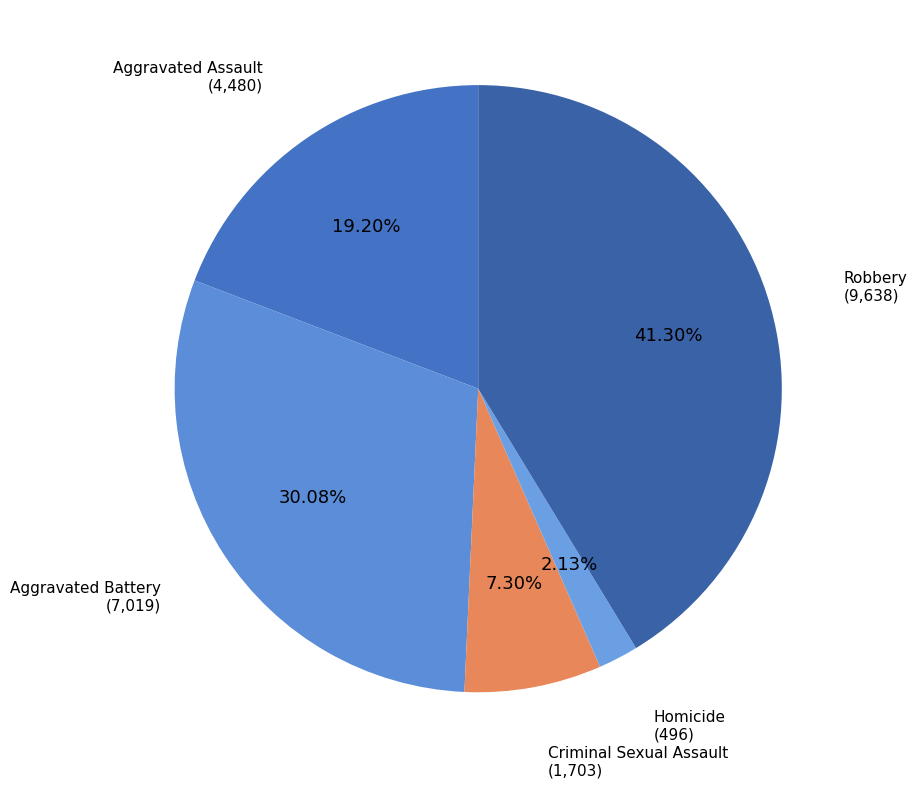

Count the number of slices in the pie.

5